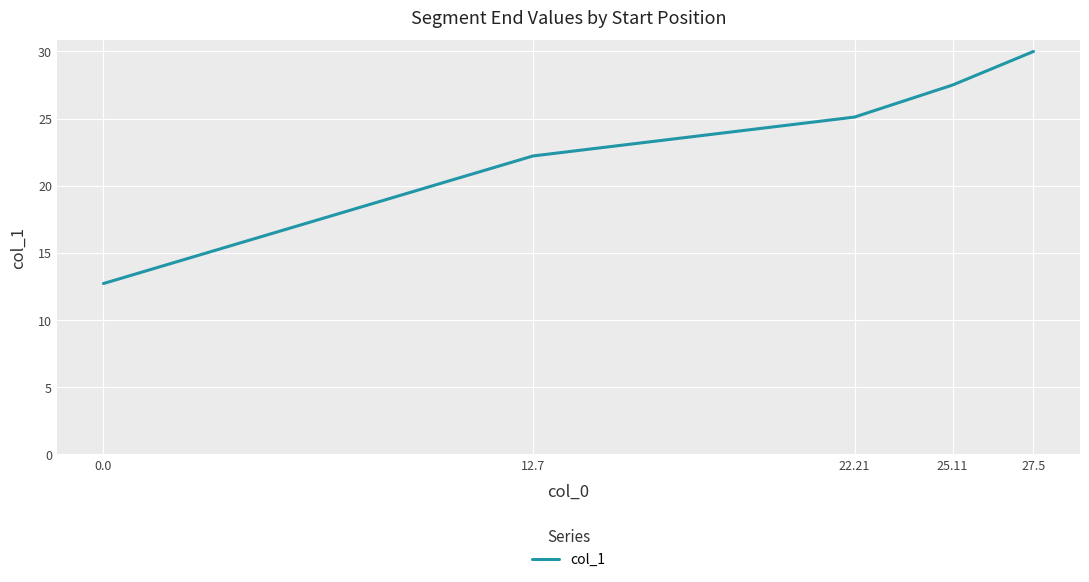

Reading left to right, list all the values displayed in this chart.

0.0=12.7	12.7=22.2	22.21=25.1	25.11=27.5	27.5=30.0